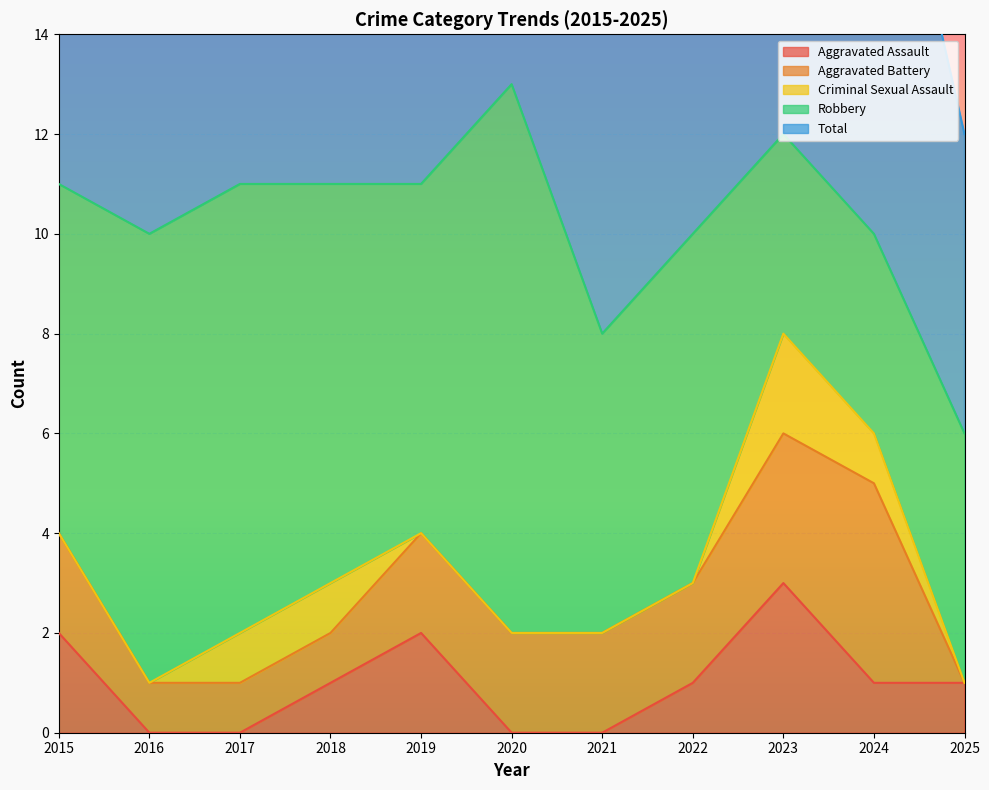

True or false: Aggravated Assault has a value of 1 at 2025.

False